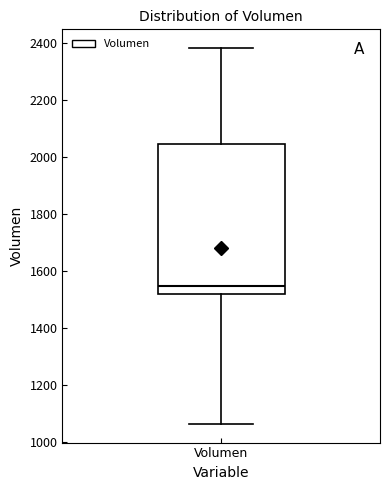

Where does the lower whisker of the box for Volumen end on the y-axis? The values are not printed on the chart, so give them approximately, as read against the axis.

1060